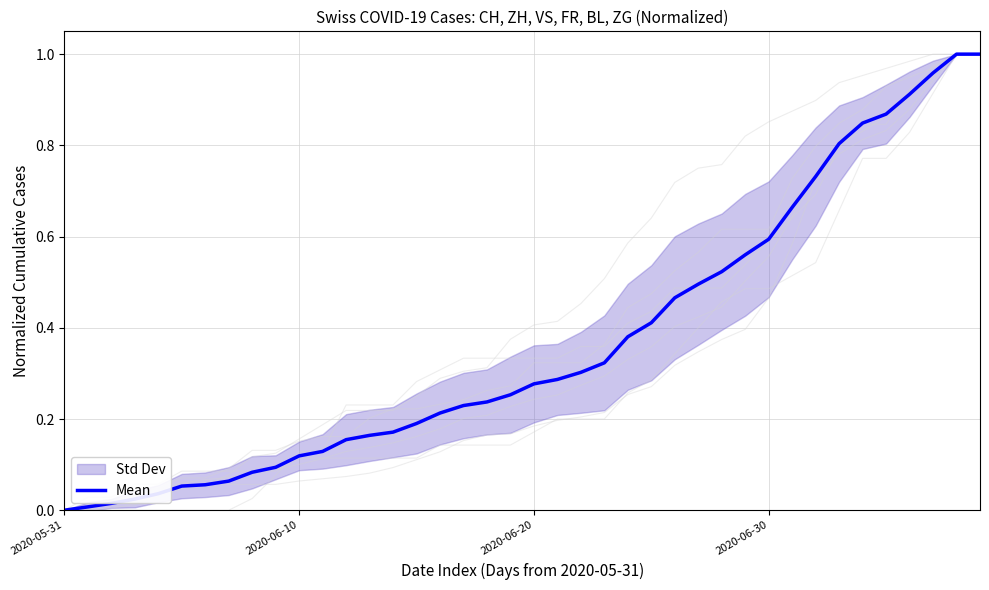

What is the label of the 40th point from the left?

39